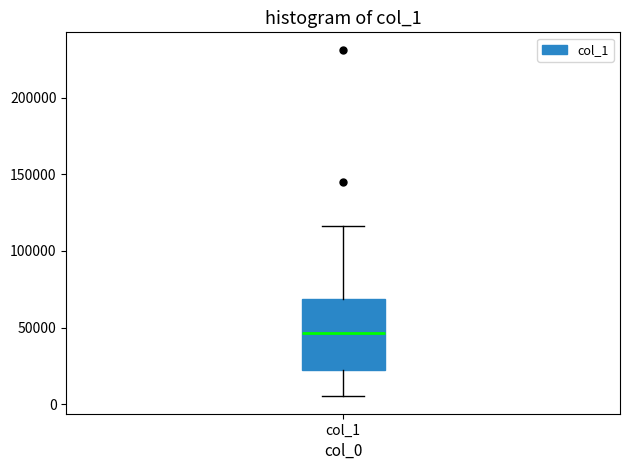

Where does the median line of the box for col_1 sit on the y-axis? The values are not printed on the chart, so give them approximately, as read against the axis.

45000